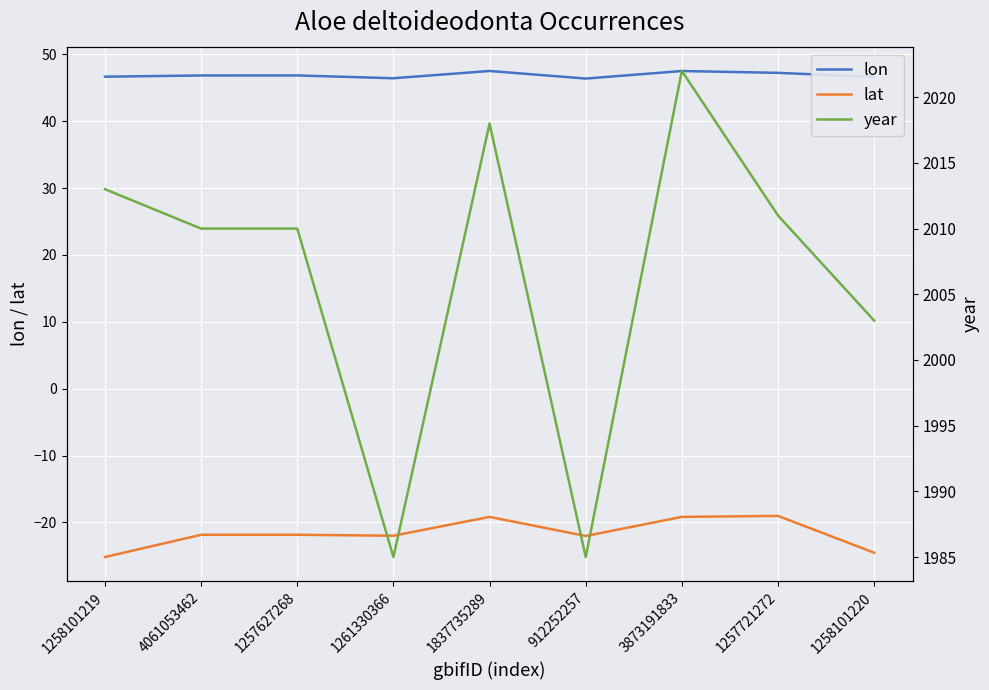

At which category is the sum across all series the highest?

3873191833